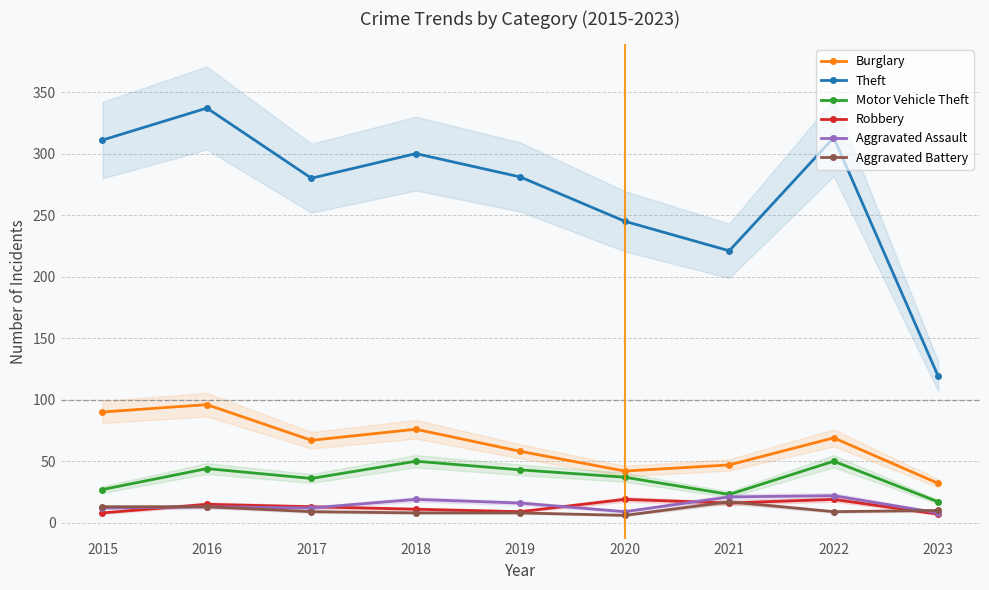

Does the chart display data point markers on the line(s)?

Yes